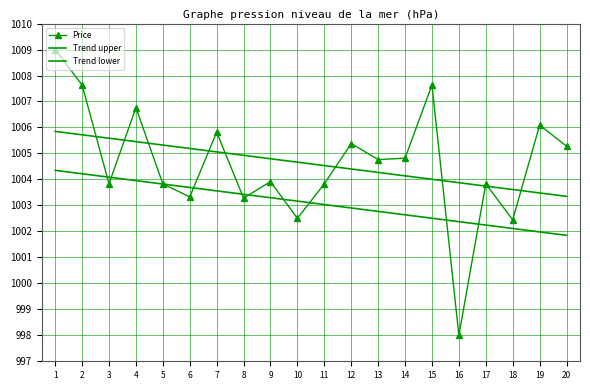

What are all the series names shown in the legend?

Price, Trend upper, Trend lower